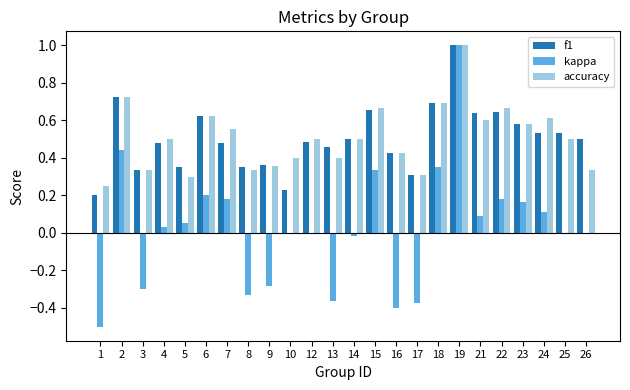

The kappa series shows -0.4 at 13. True or false?

True